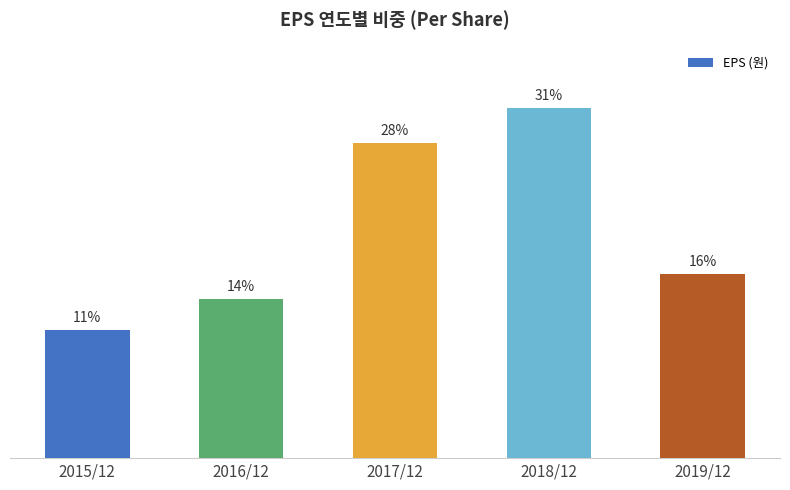

Does the chart contain any negative values?

No